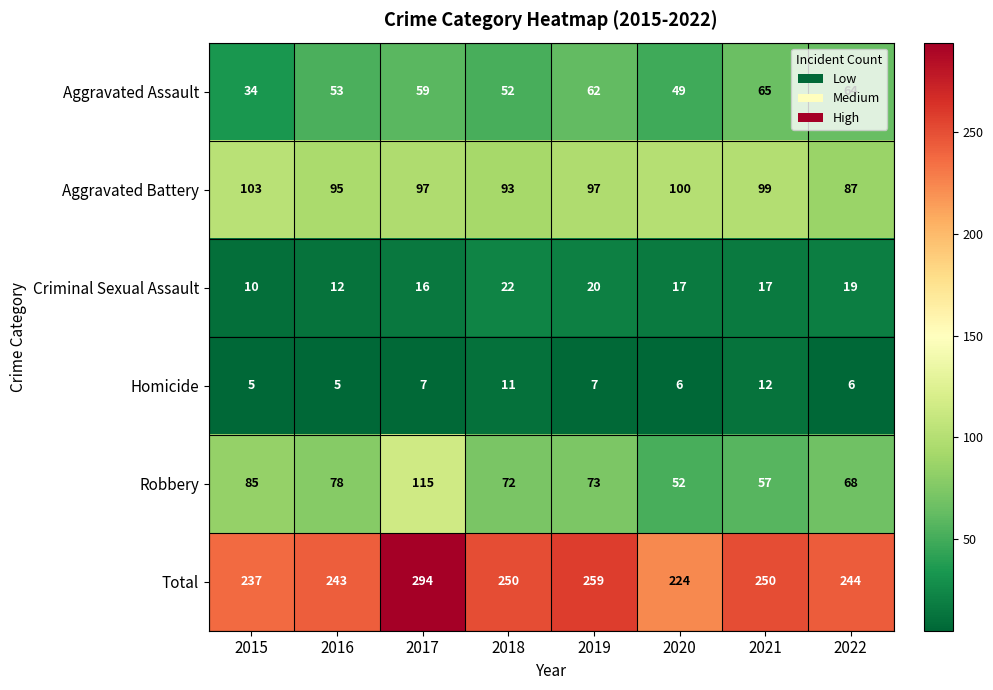

Rank the series at 2019 from highest to lowest value.

Total, Aggravated Battery, Robbery, Aggravated Assault, Criminal Sexual Assault, Homicide